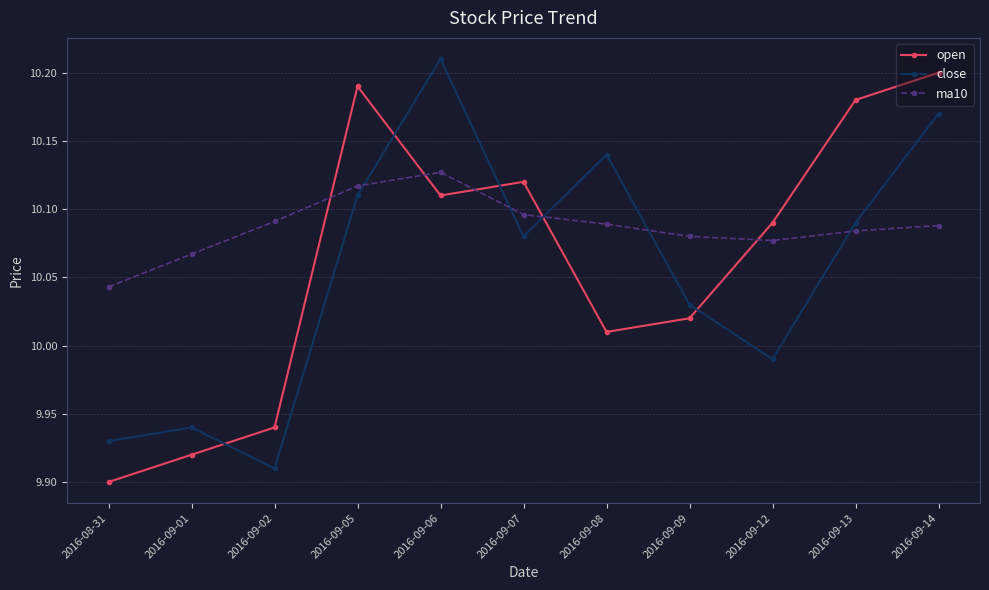

What is the difference between the open values at 2016-09-06 and 2016-08-31?

0.2